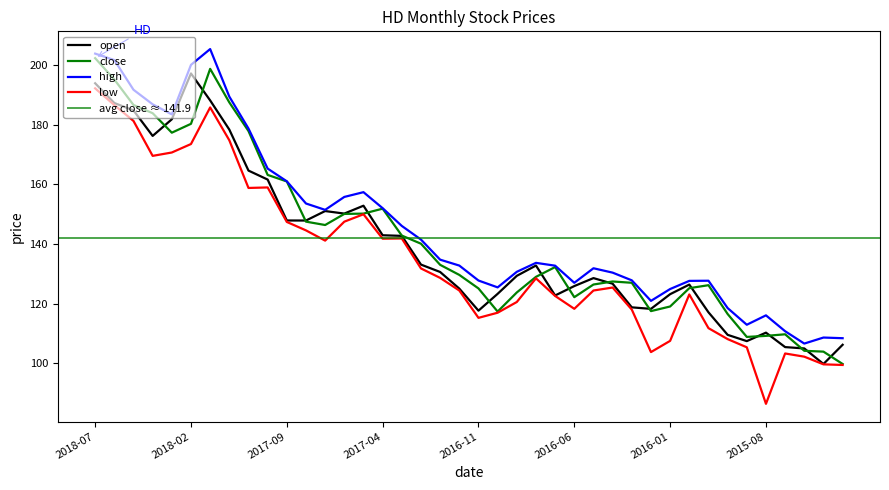

What is the maximum value shown in the chart?

205.3